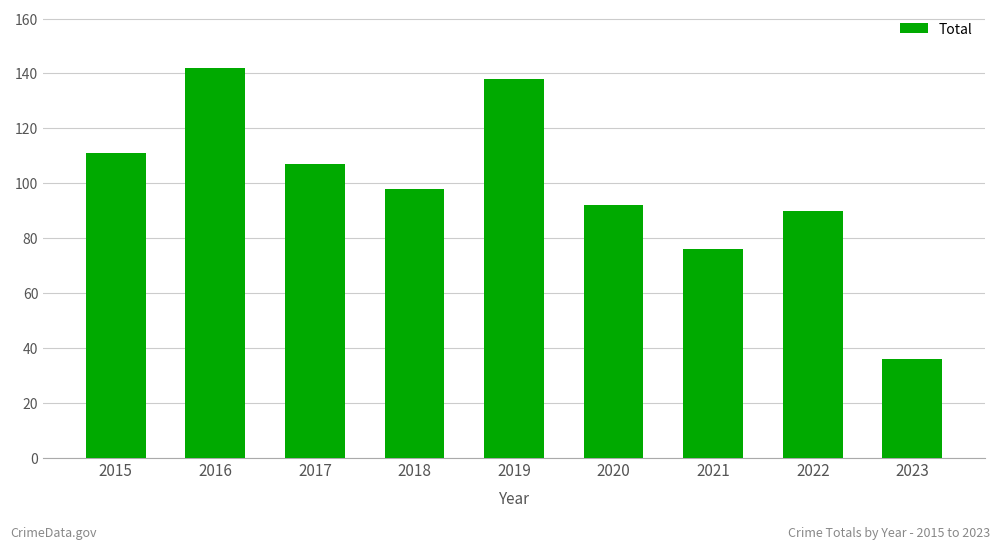

List the labels in order of value, smallest first.

2023, 2021, 2022, 2020, 2018, 2017, 2015, 2019, 2016